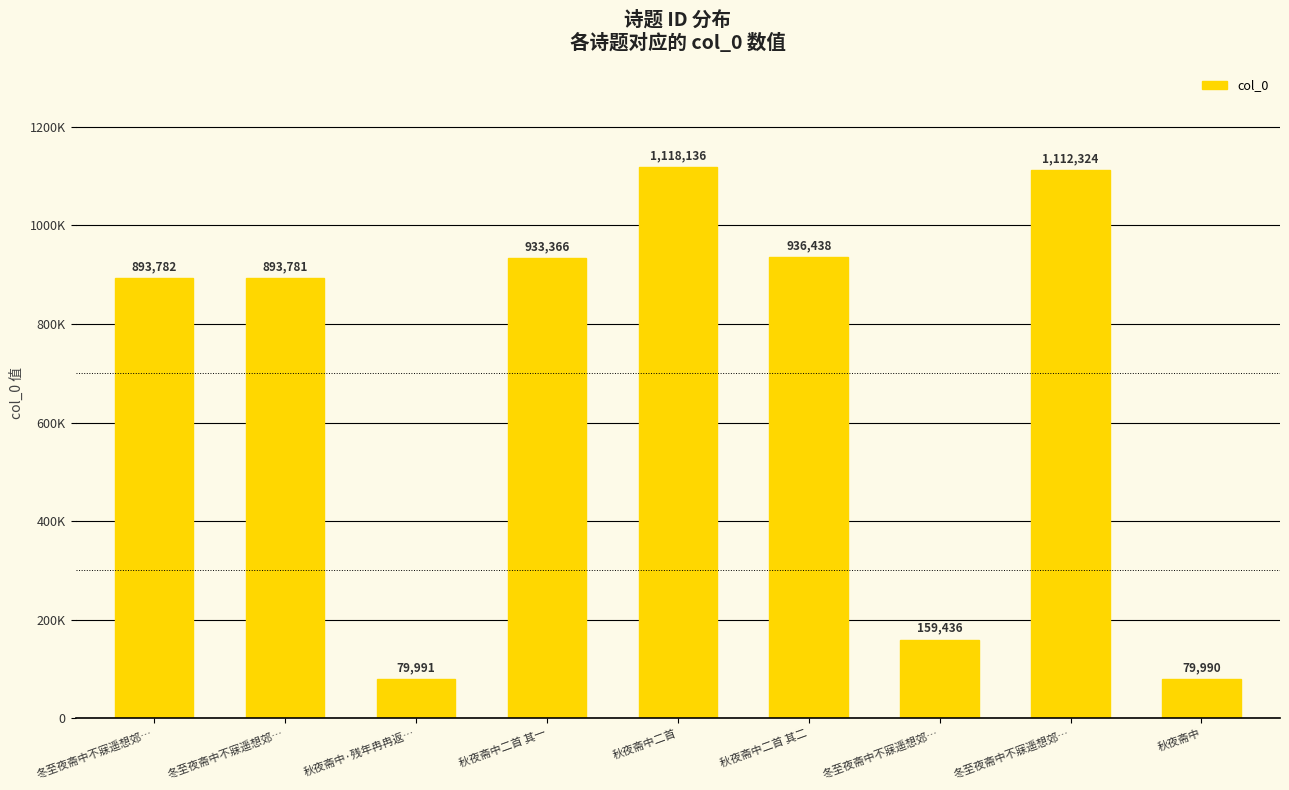

Does the chart contain any negative values?

No